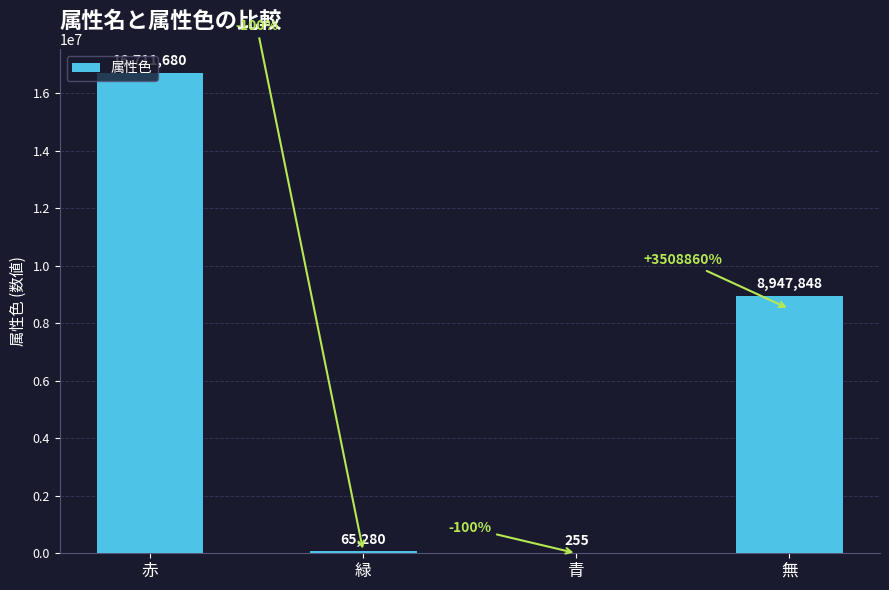

At which label does the data first exceed 8947848?

赤